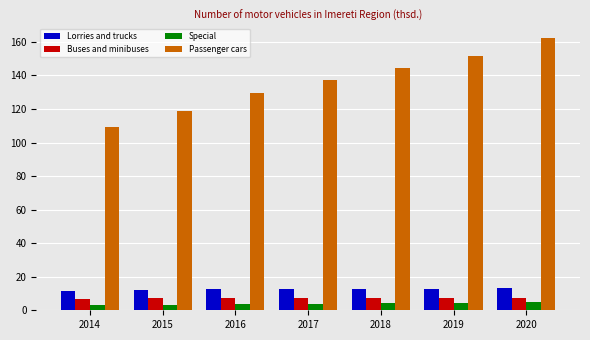

Is it true that Lorries and trucks equals 12.4 at 2016?

True